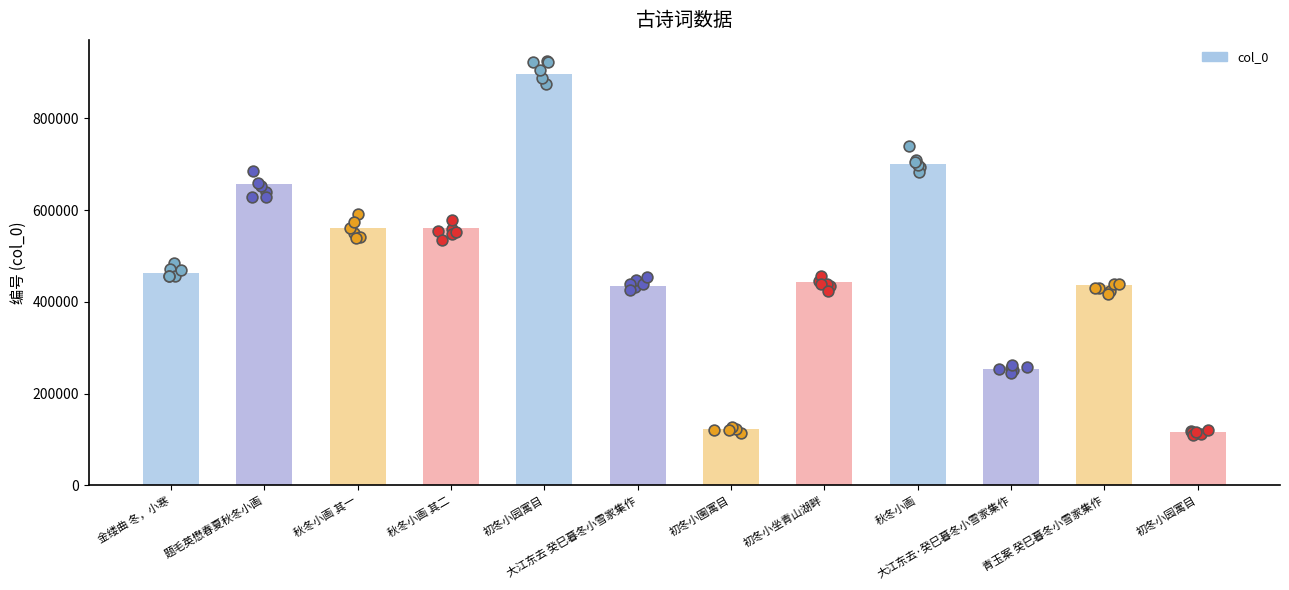

Approximately how many times larger is the value at 初冬小園寓目 compared to 题毛英懋春夏秋冬小画?

0.2